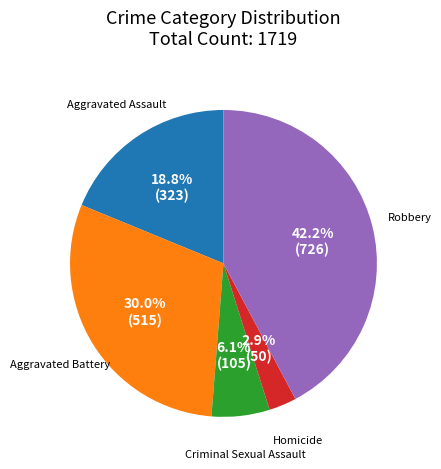

What is the ratio of the value at Aggravated Assault to the value at Aggravated Battery?

0.6